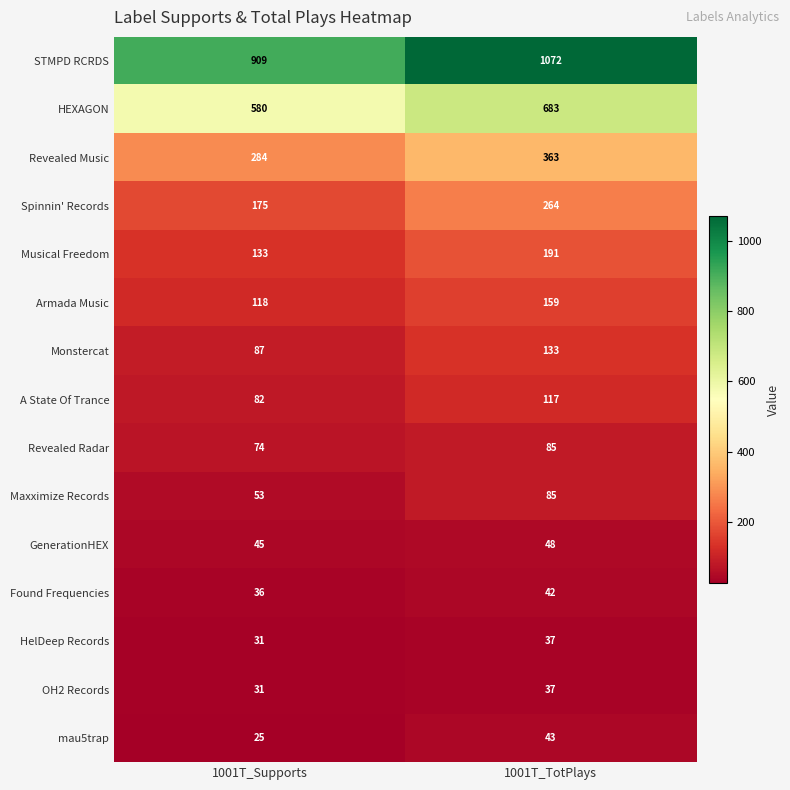

How many data points does each series have?

2